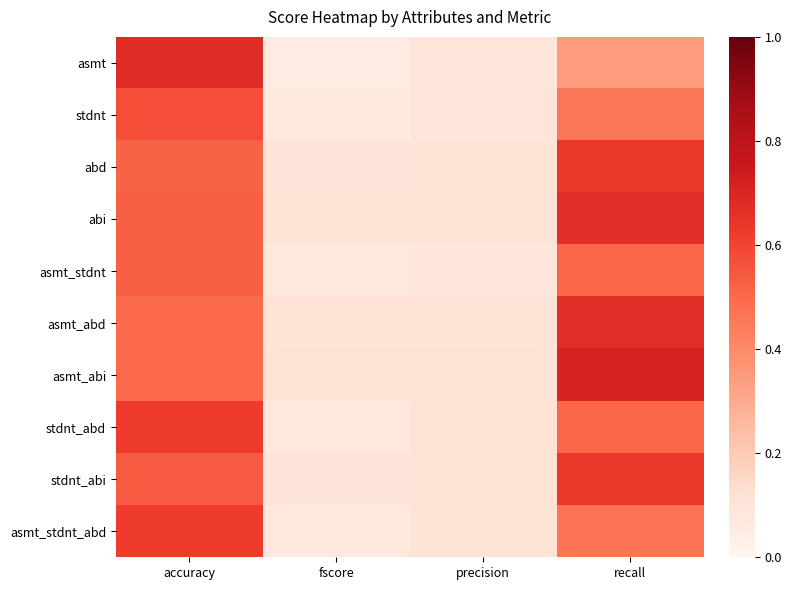

How many series are shown in this chart?

10